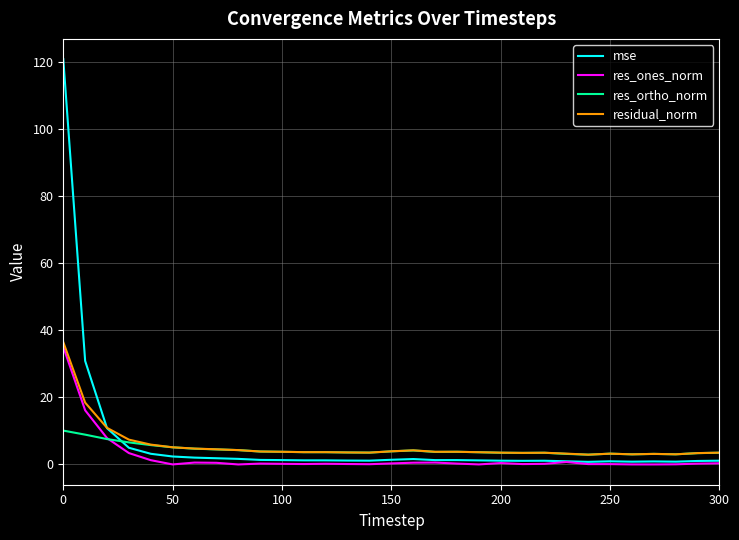

Does the chart display data point markers on the line(s)?

No